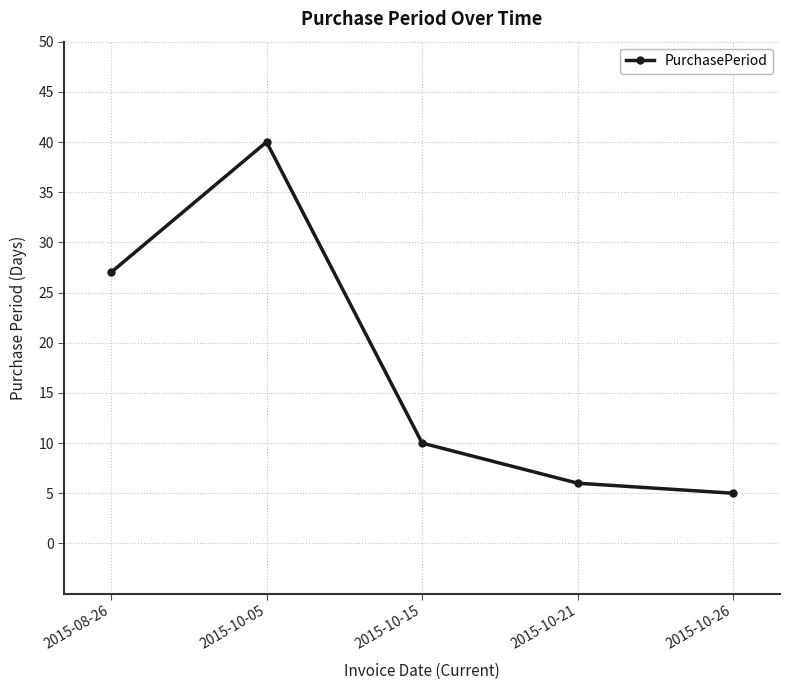

What is the difference between the values at 2015-10-21 and 2015-10-05?

34